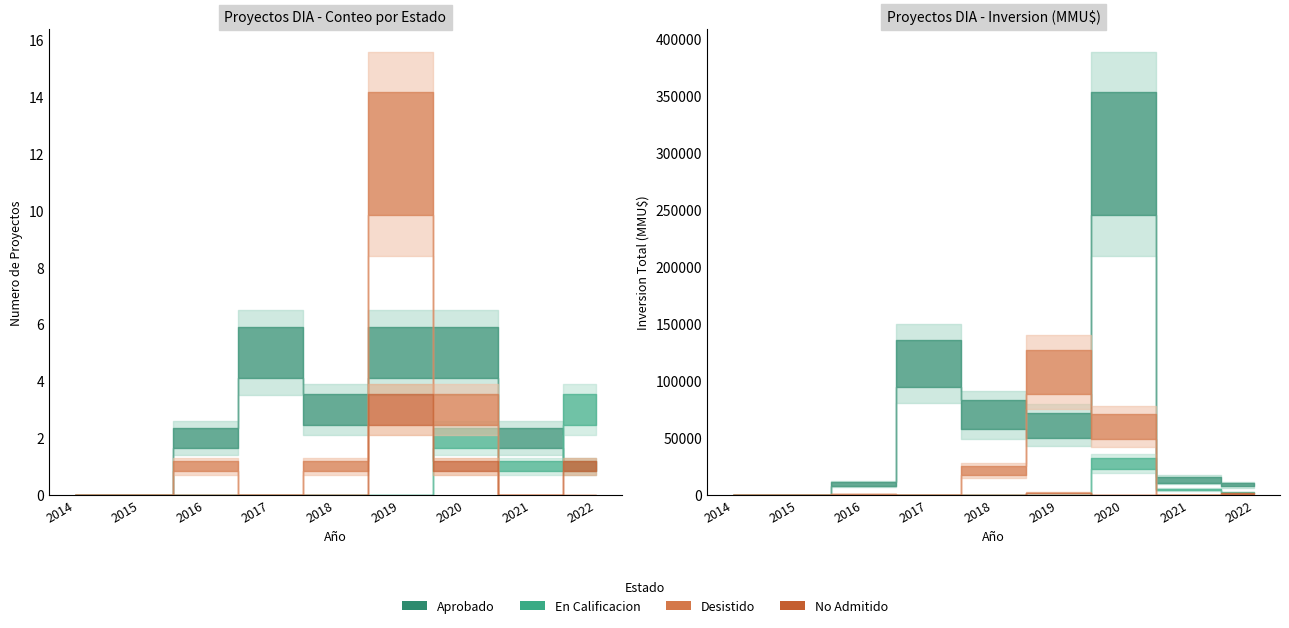

What are all the series names shown in the legend?

Aprobado, En Calificacion, Desistido, No Admitido